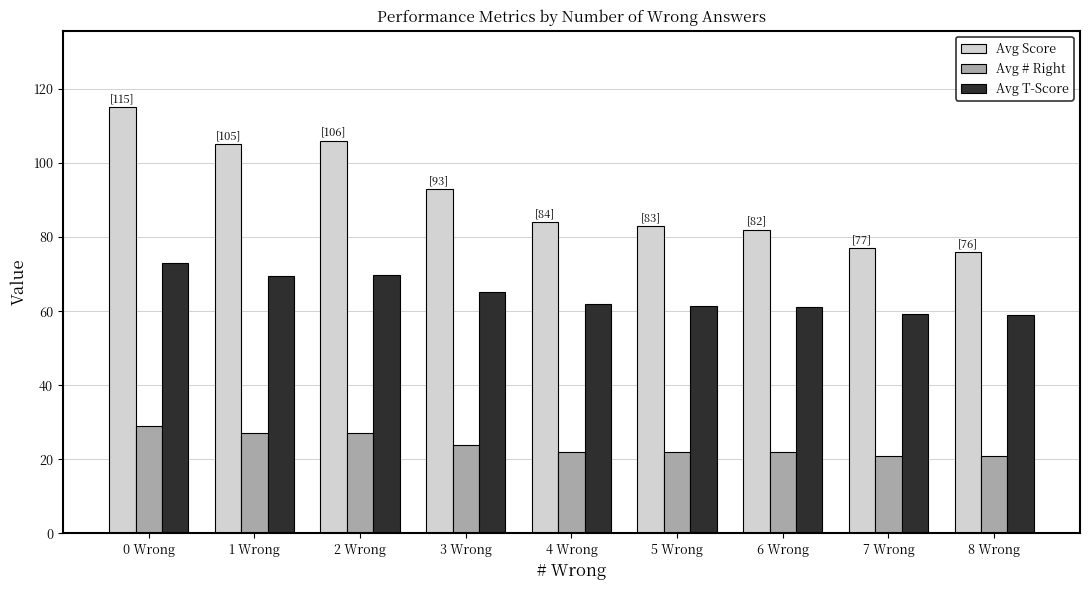

What is the label of the 9th bar from the right?

0 Wrong